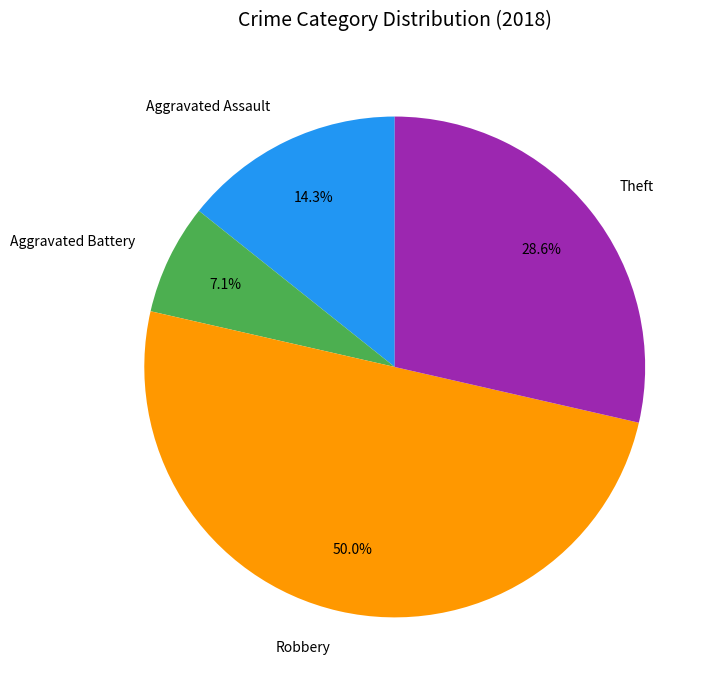

Is the sum of Aggravated Battery and Robbery greater than half?

Yes